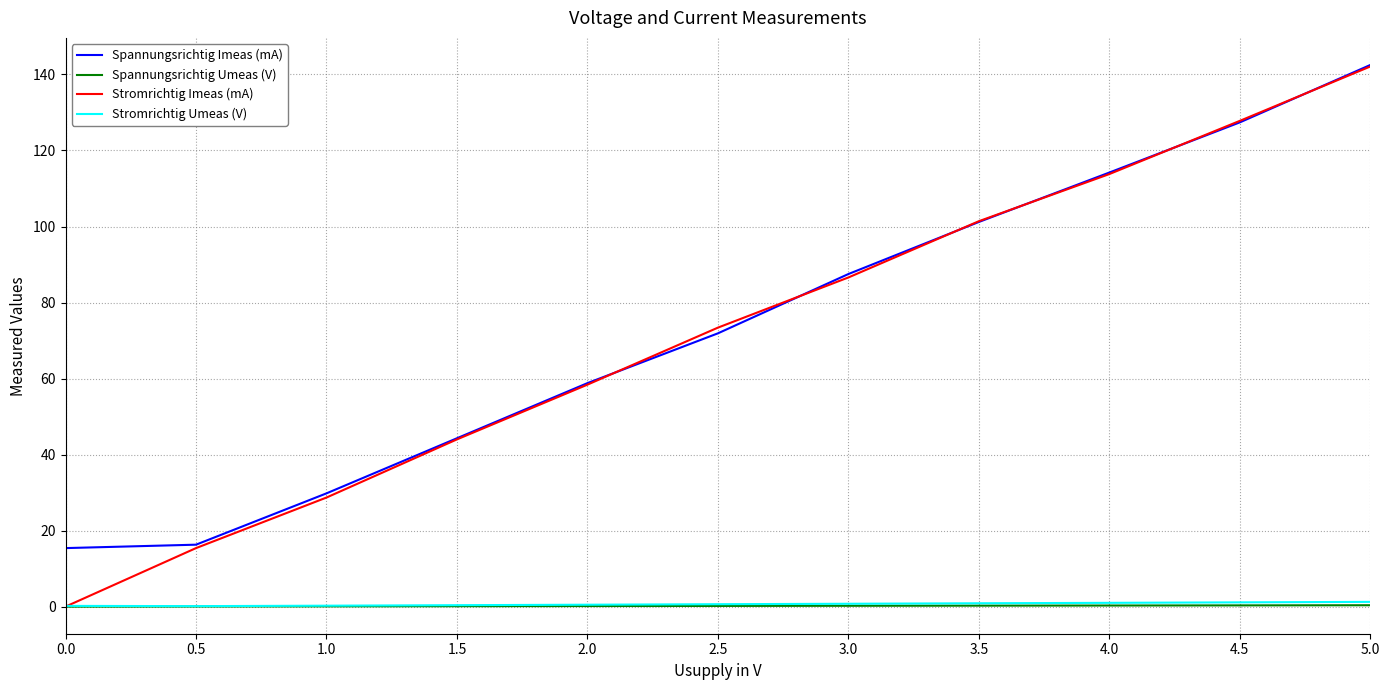

Which series has the largest total across all categories?

Spannungsrichtig Imeas (mA)